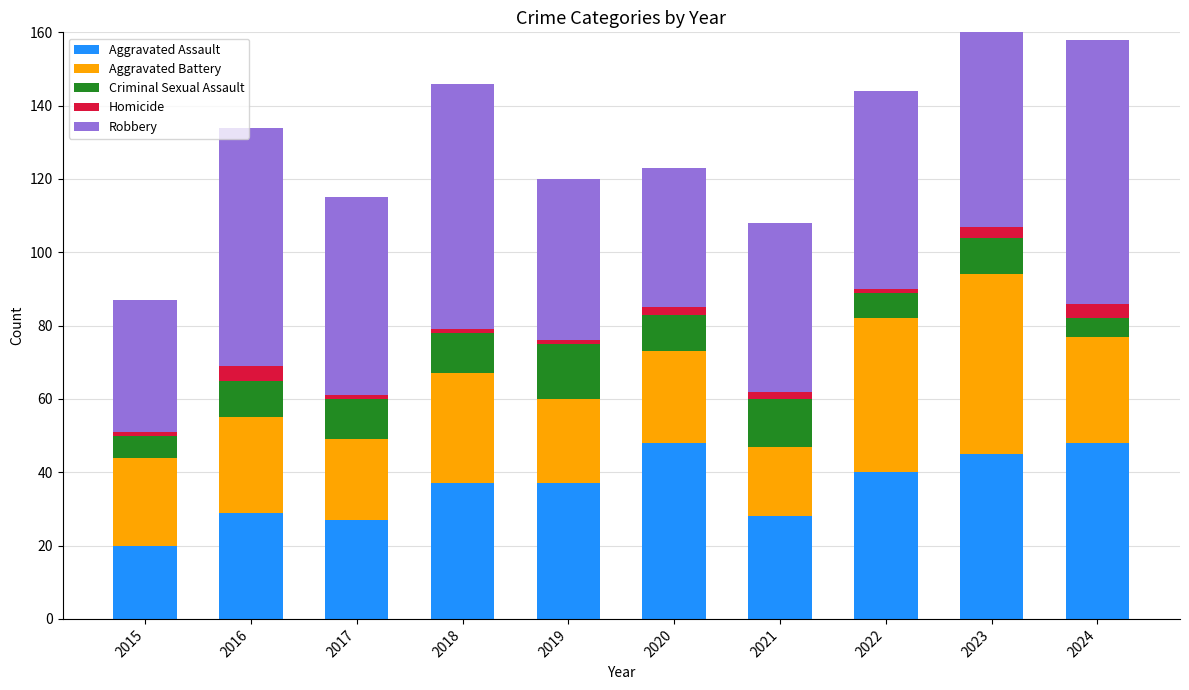

Read the Aggravated Assault value at 2018, to the nearest 10.

40